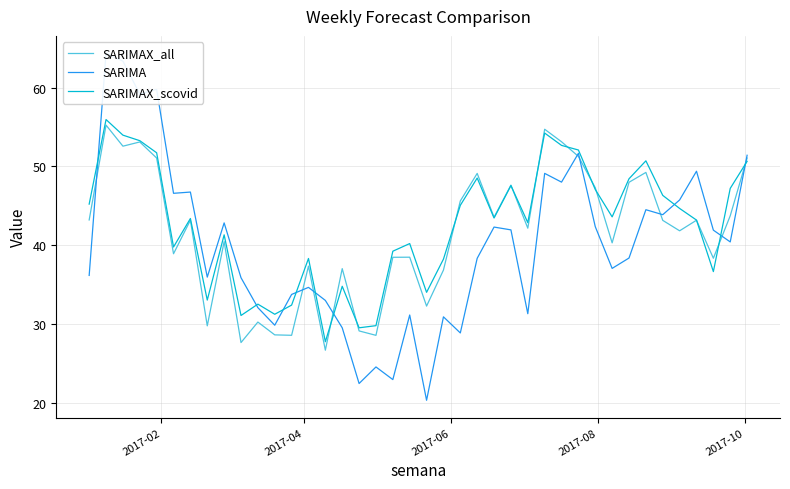

What is the minimum value for SARIMAX_all?

26.7